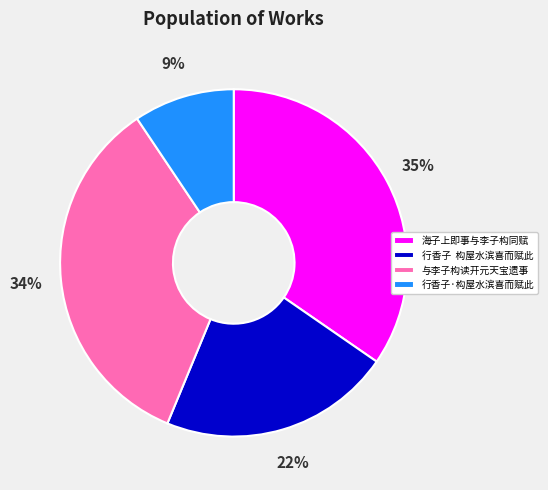

To the nearest percent, what percentage of the pie is 海子上即事与李子构同赋?

35%